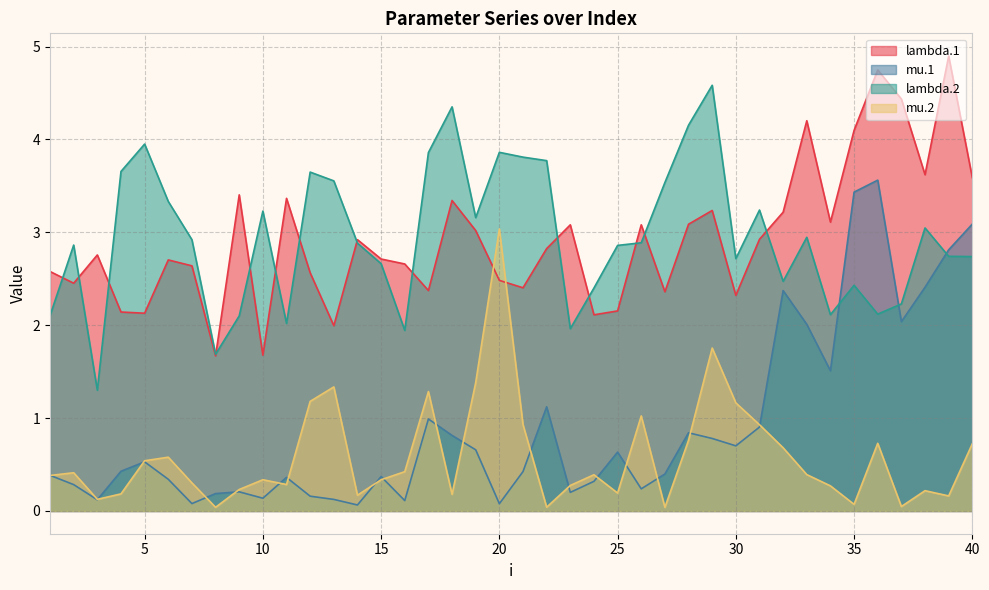

At which label is mu.2 closest to 1?

26